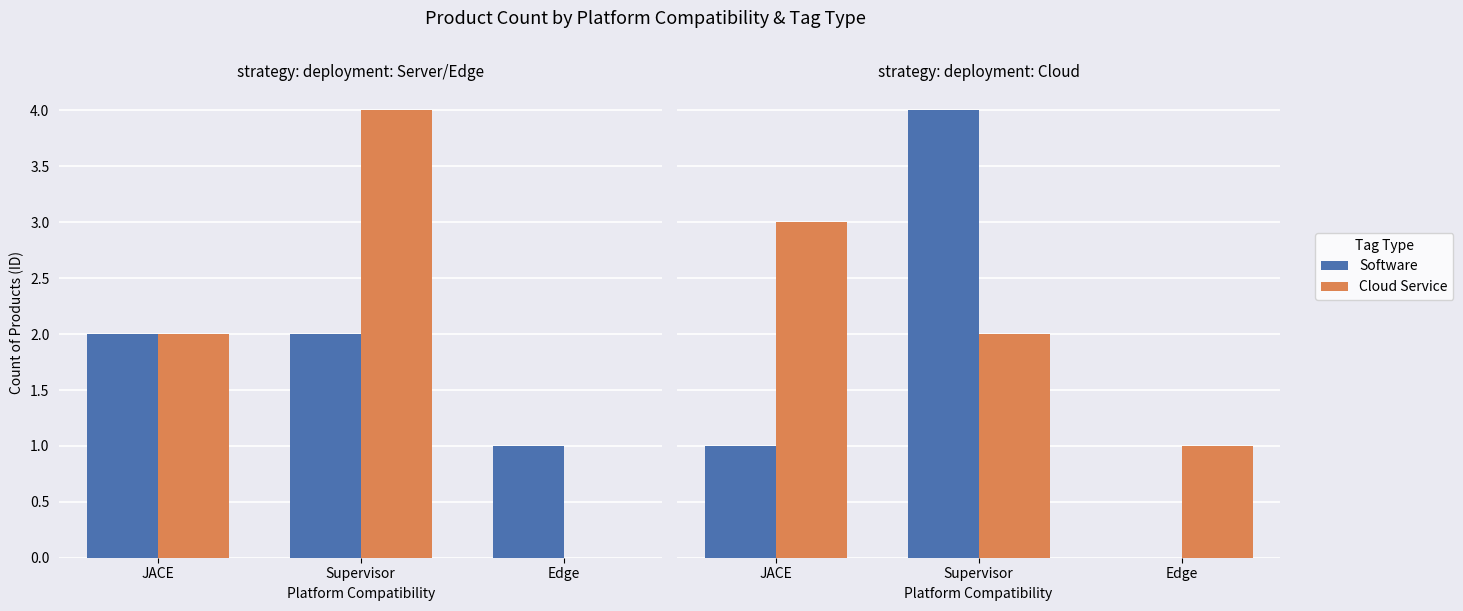

What is the difference between the Software values at Supervisor and JACE?

3